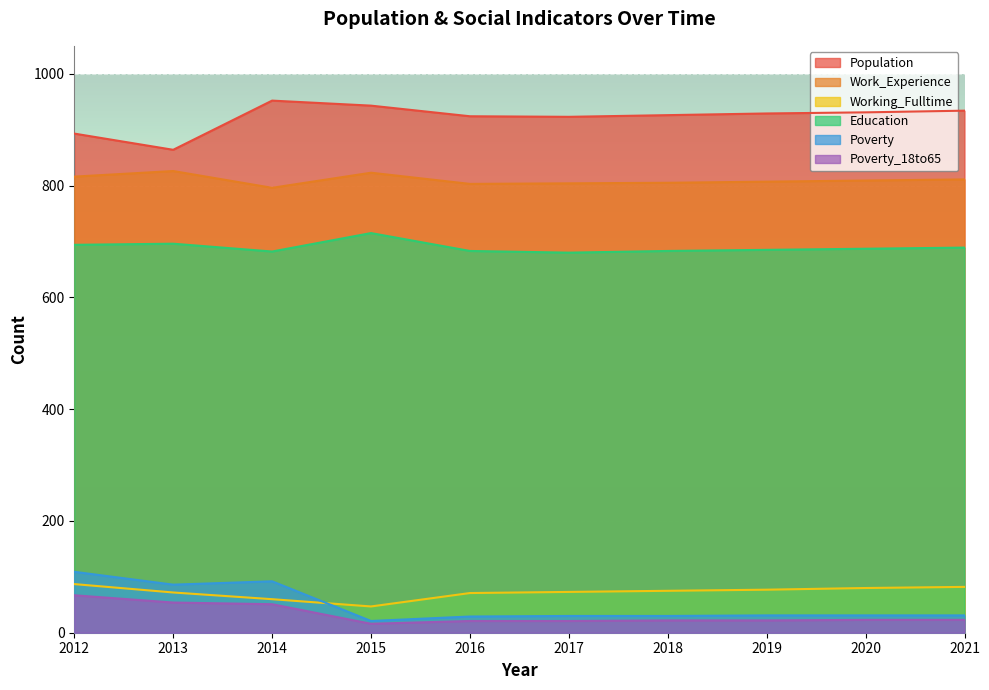

True or false: Population has more than 2 points higher than both neighbors.

False